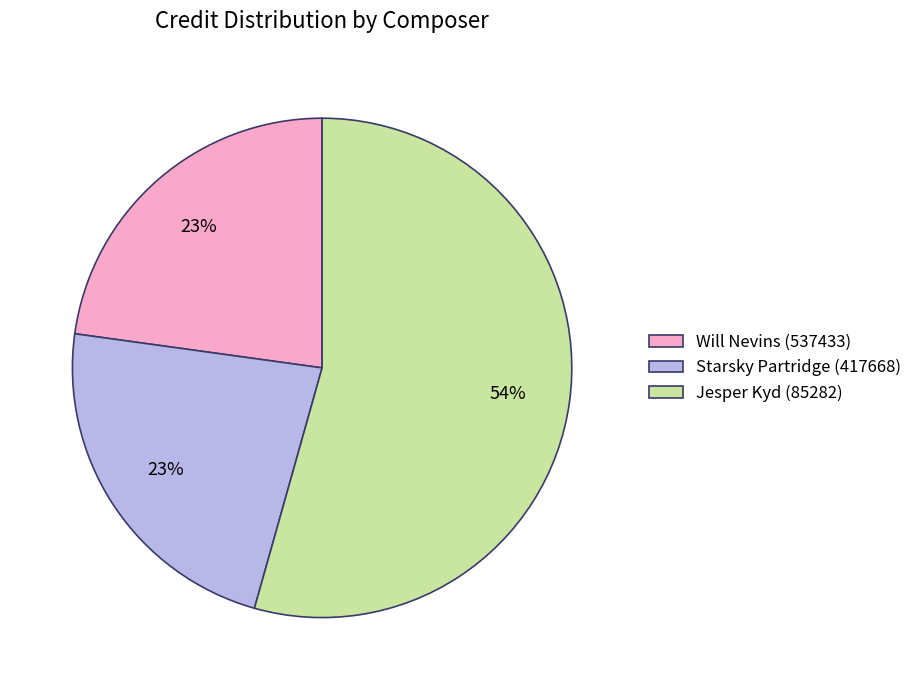

Which slice is the largest?

Jesper Kyd (85282)